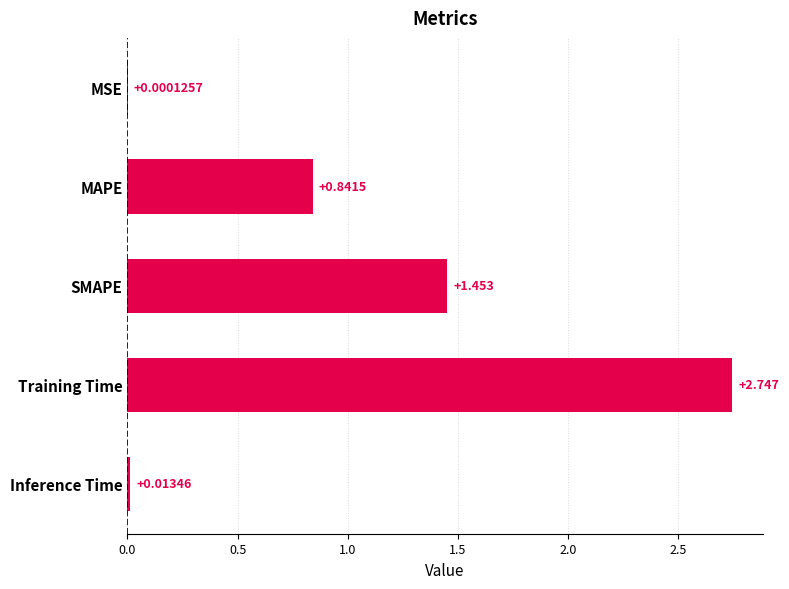

Where is the data nearest to the value 1?

MAPE